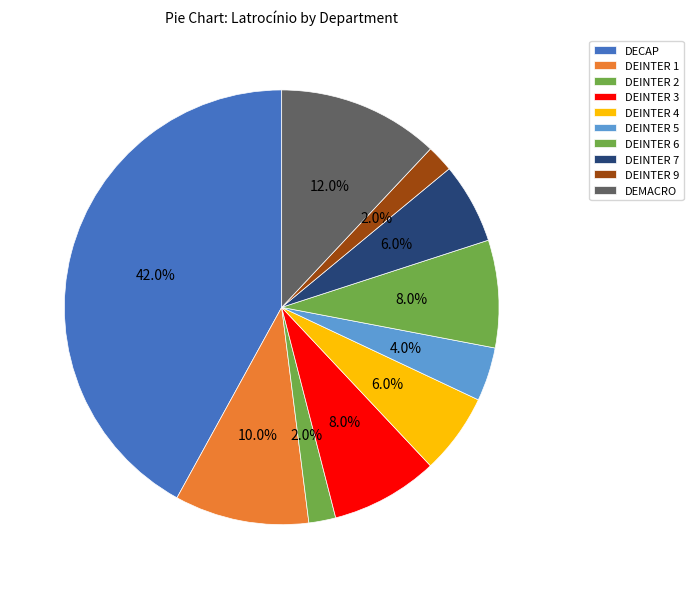

To the nearest percent, what is the combined percentage of DEINTER 6 and DEINTER 2?

10%